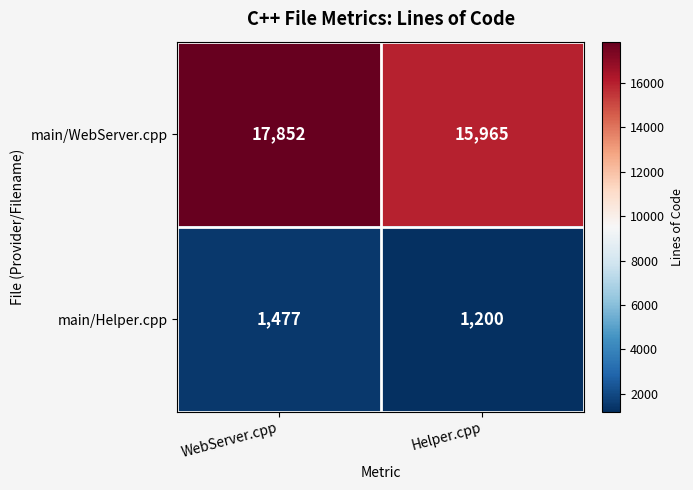

What is the sum of the main/WebServer.cpp values at Helper.cpp and WebServer.cpp?

33817